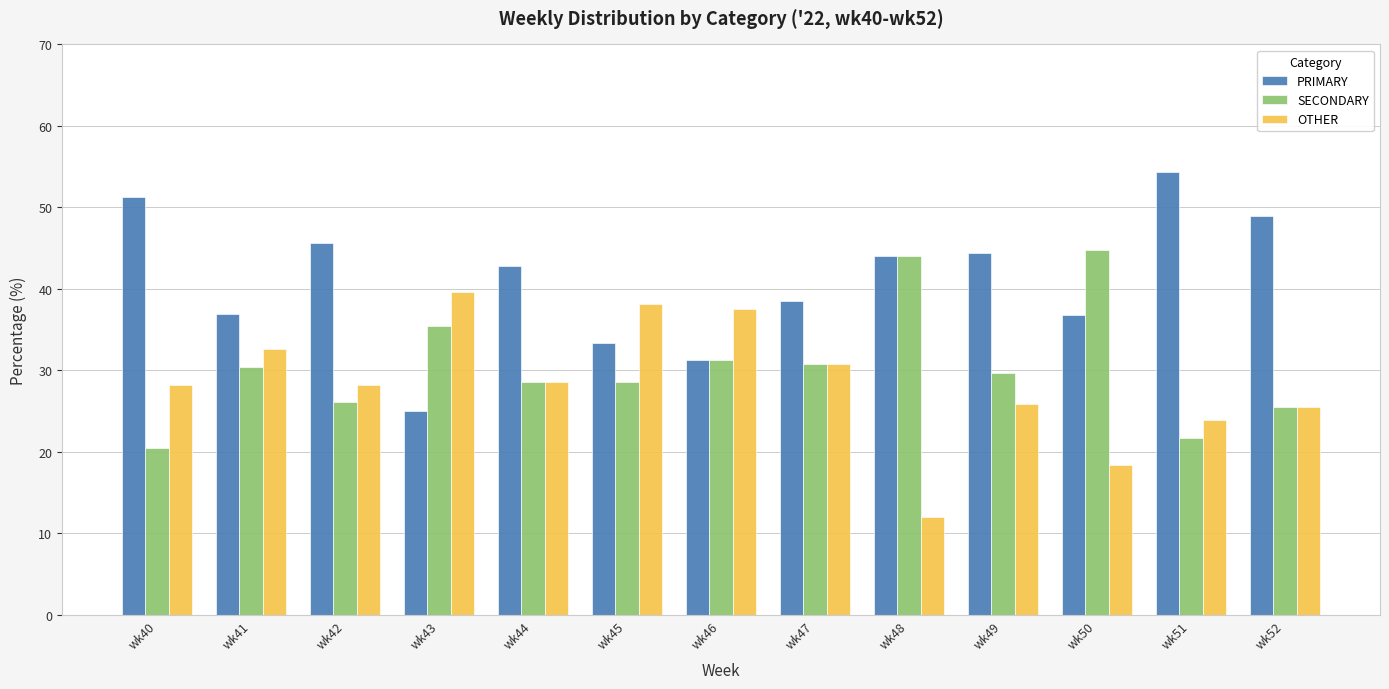

What is the spread (max minus min) of values at wk50?

26.3